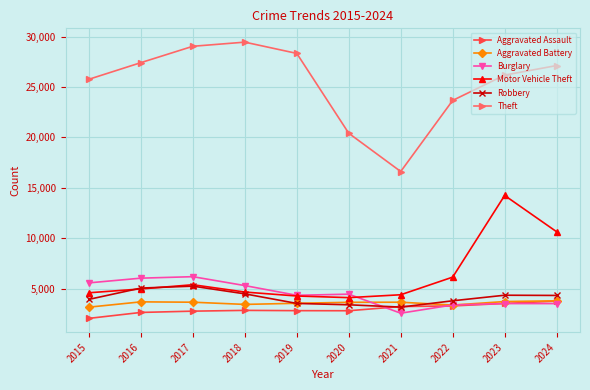

The Aggravated Assault series shows 3286 at 2022. True or false?

True